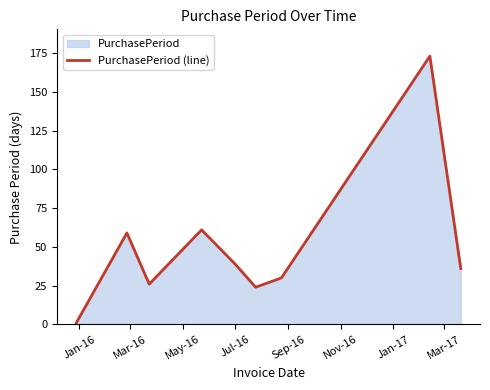

How many points are higher than both their immediate neighbors (excluding endpoints)?

3